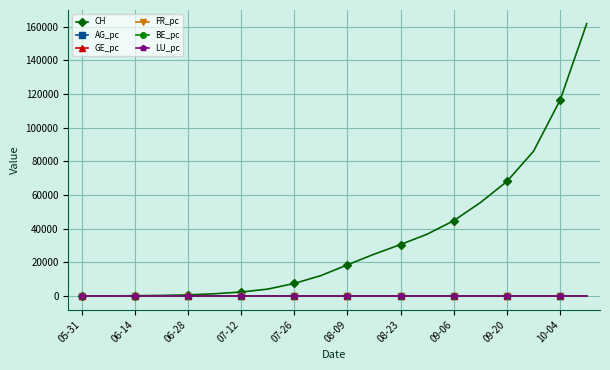

Which series has the largest total across all categories?

CH